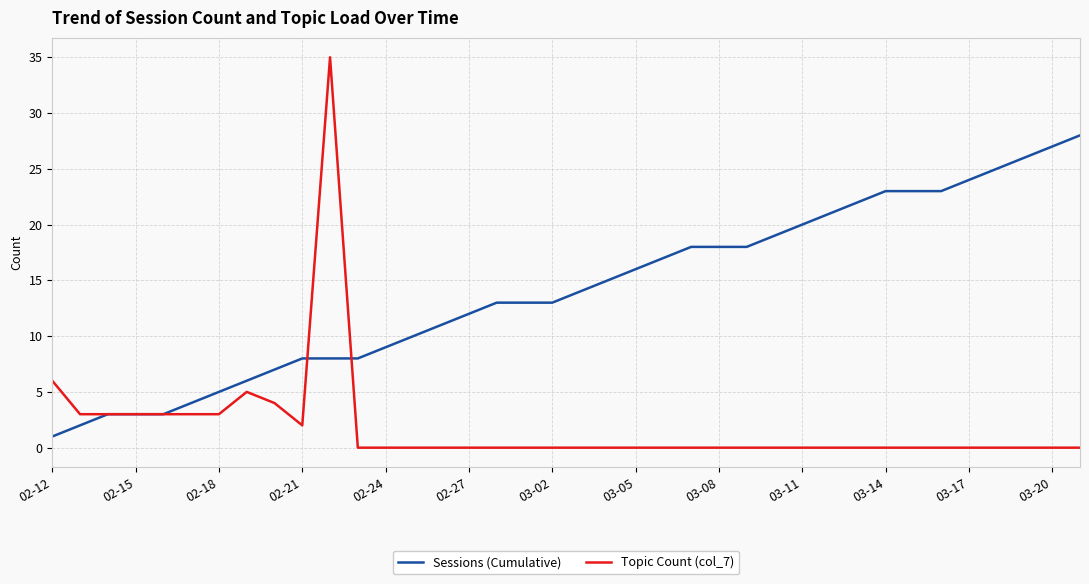

Reading right to left, what are all the values shown in this chart?

Sessions (Cumulative): 28	27	26	25	24	23	23	23	22	21	20	19	18	18	18	17	16	15	14	13	13	13	12	11	10	9	8	8	8	7	6	5	4	3	3	3	2	1
Topic Count (col_7): 0	0	0	0	0	0	0	0	0	0	0	0	0	0	0	0	0	0	0	0	0	0	0	0	0	0	0	35	2	4	5	3	3	3	3	3	3	6